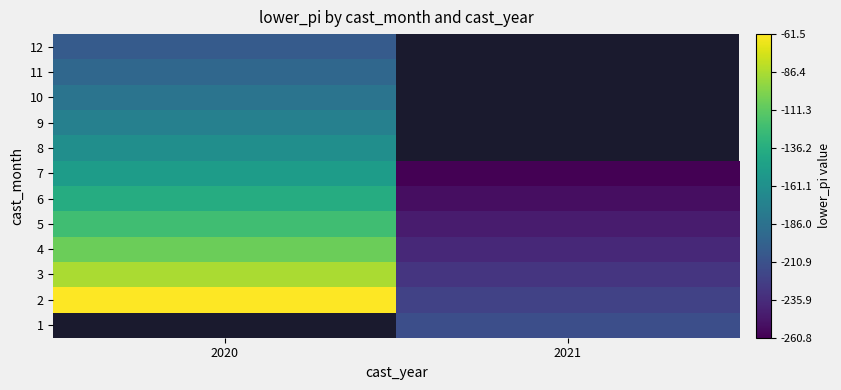

What is the maximum value shown in the chart?

-61.5